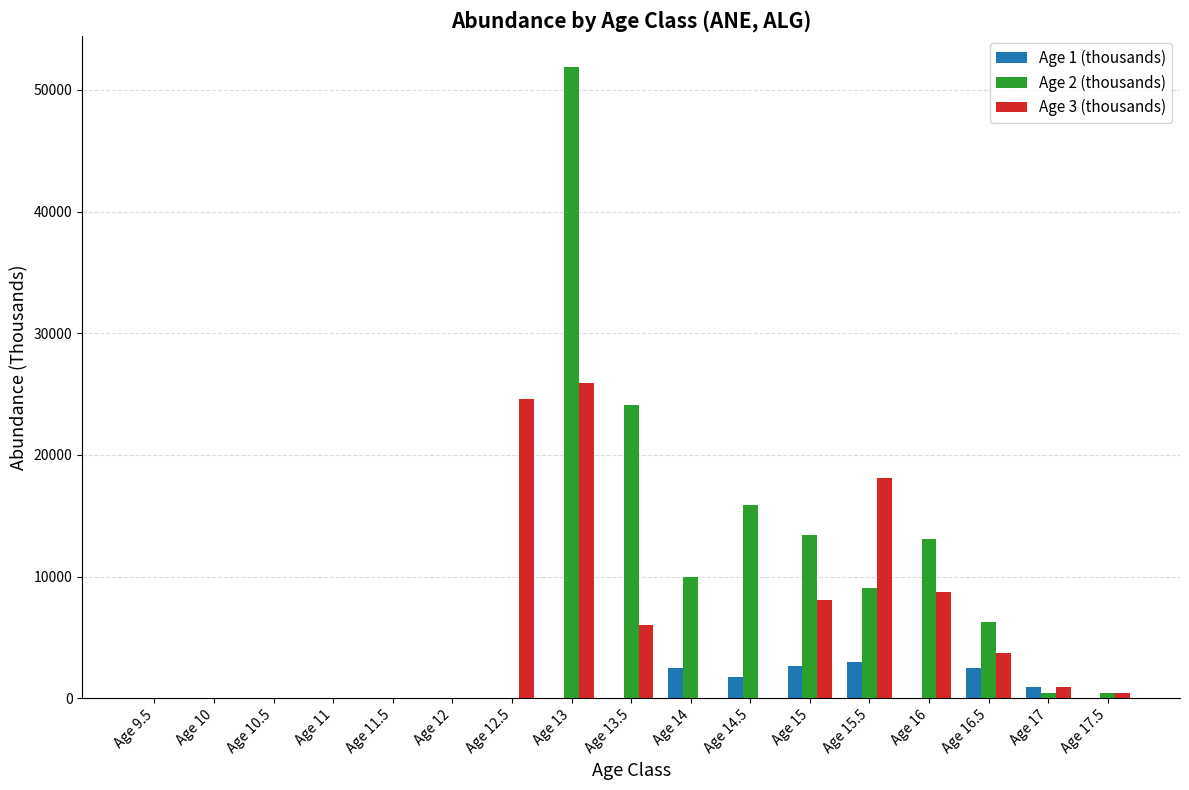

What is the highest value of the Age 3 (thousands) series?

25930.0